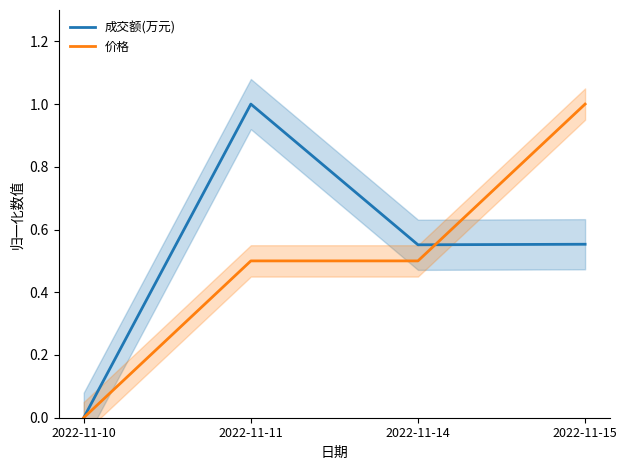

True or false: 价格 and 成交额(万元) intersect in this chart.

True